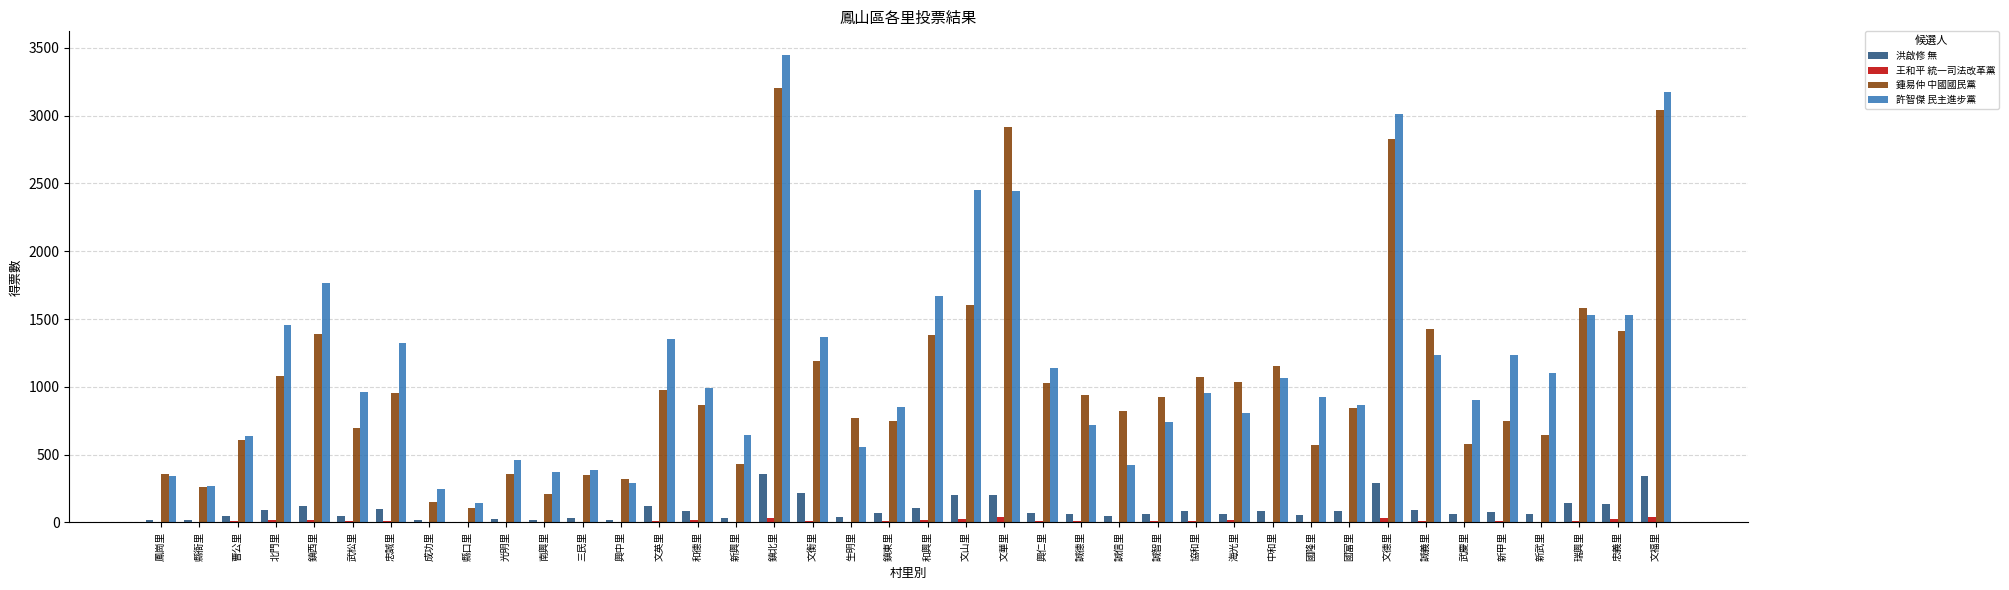

What are all the series names shown in the legend?

洪啟修 無, 王和平 統一司法改革黨, 鍾易仲 中國國民黨, 許智傑 民主進步黨